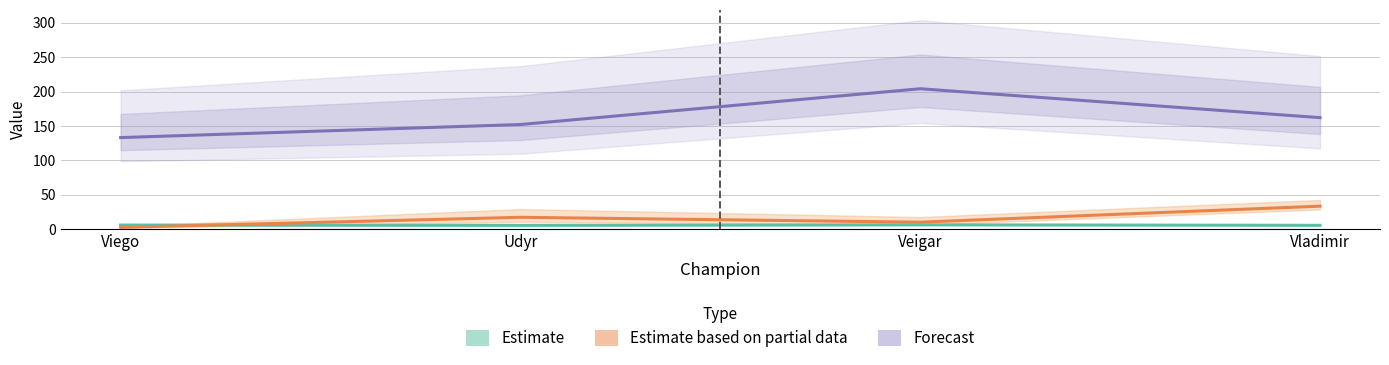

At which category does Estimate reach its first local valley?

Udyr